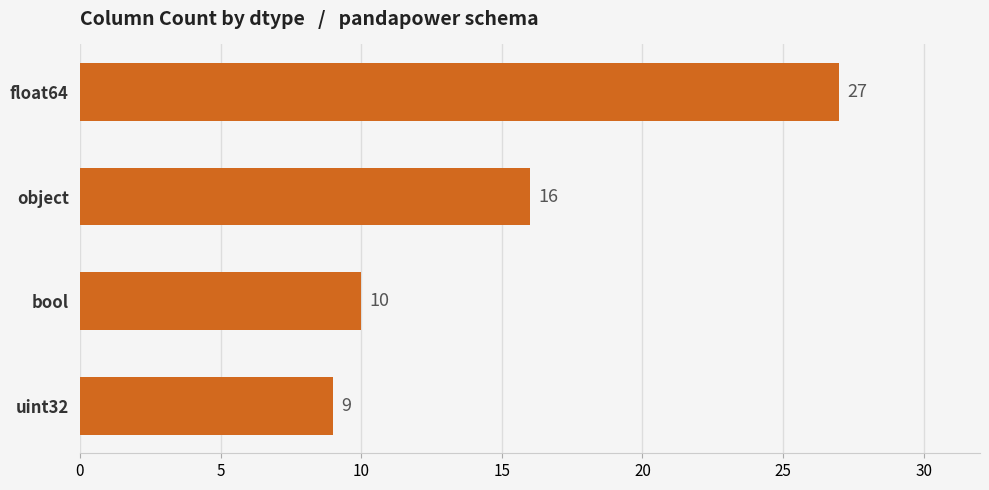

How many bars are there in total?

4